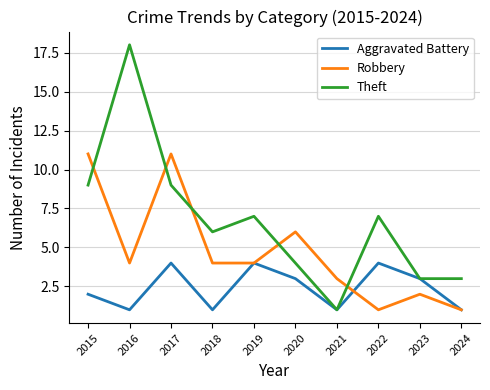

True or false: Robbery and Theft intersect in this chart.

True